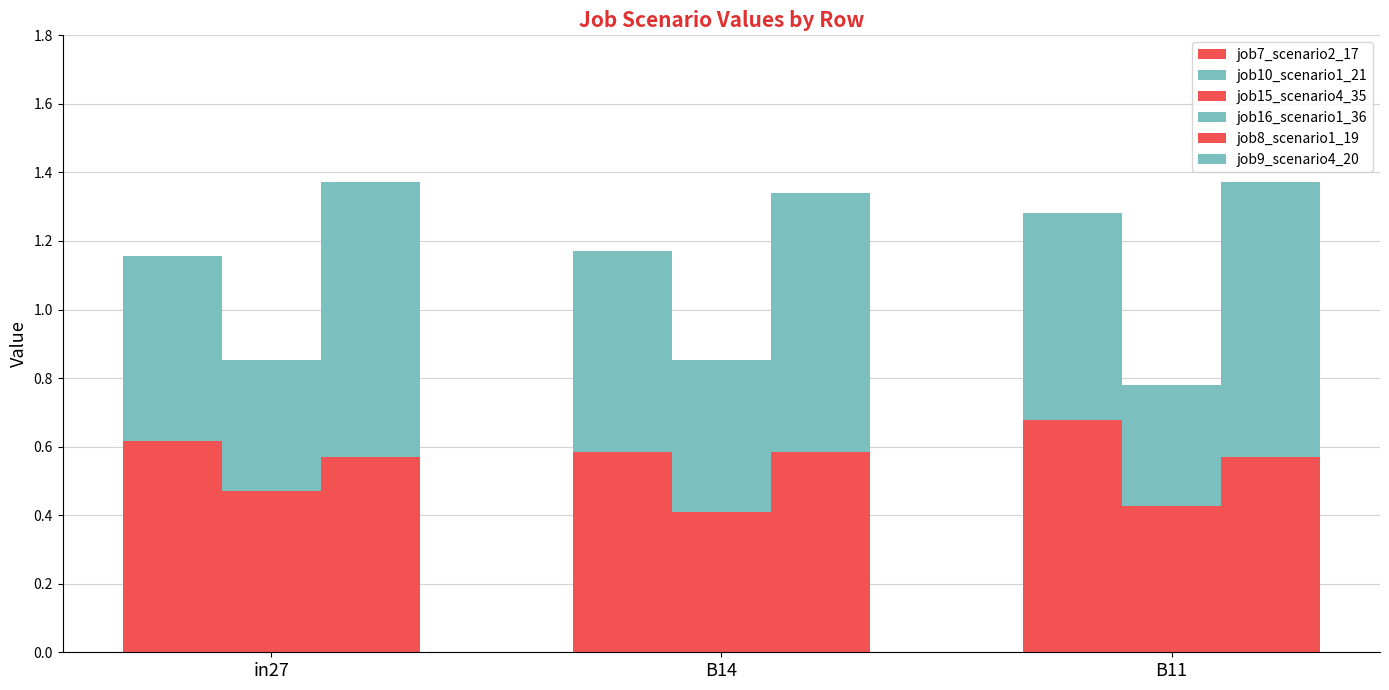

Reading left to right, list all the values displayed in this chart.

job7_scenario2_17: 0.6	0.6	0.7
job10_scenario1_21: 0.5	0.6	0.6
job15_scenario4_35: 0.5	0.4	0.4
job16_scenario1_36: 0.4	0.4	0.4
job8_scenario1_19: 0.6	0.6	0.6
job9_scenario4_20: 0.8	0.8	0.8